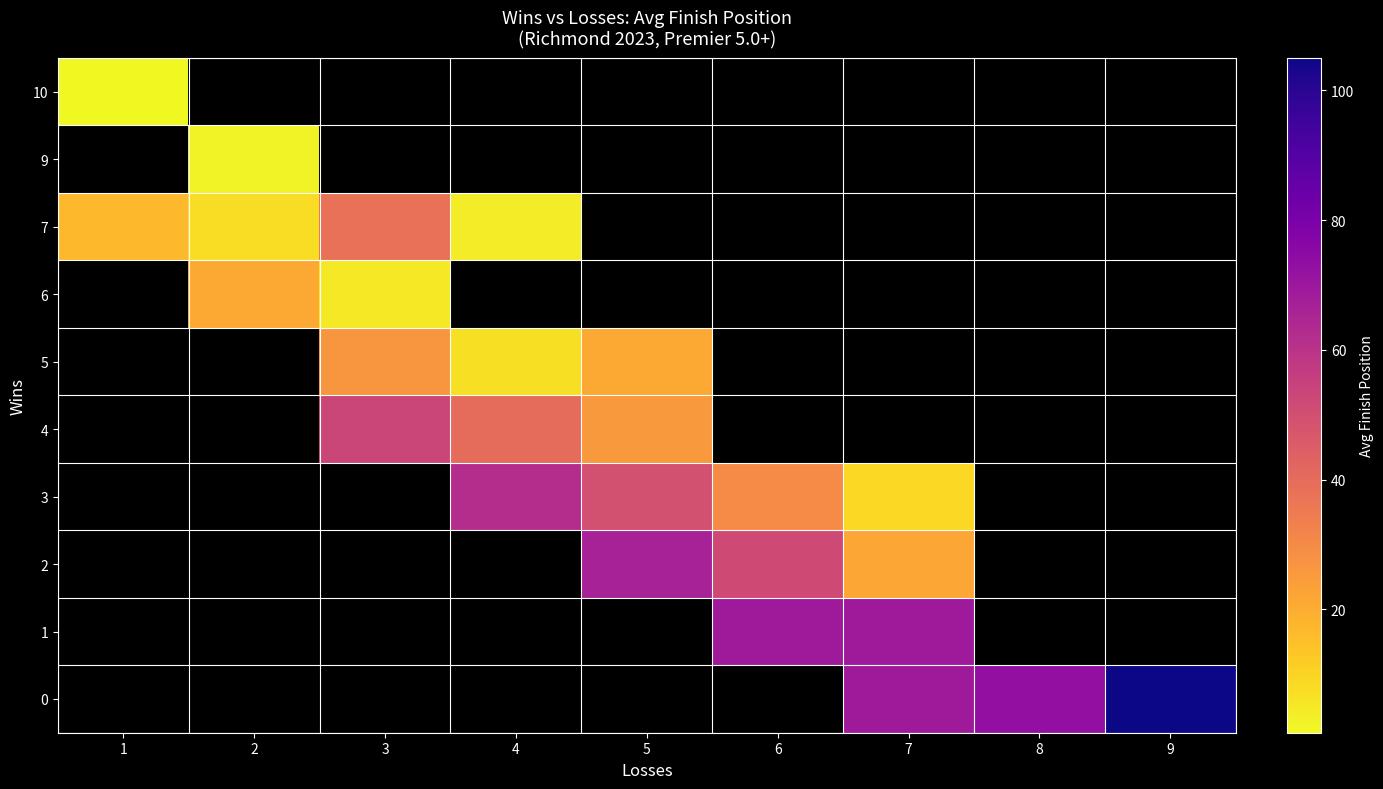

How many series are shown in this chart?

10